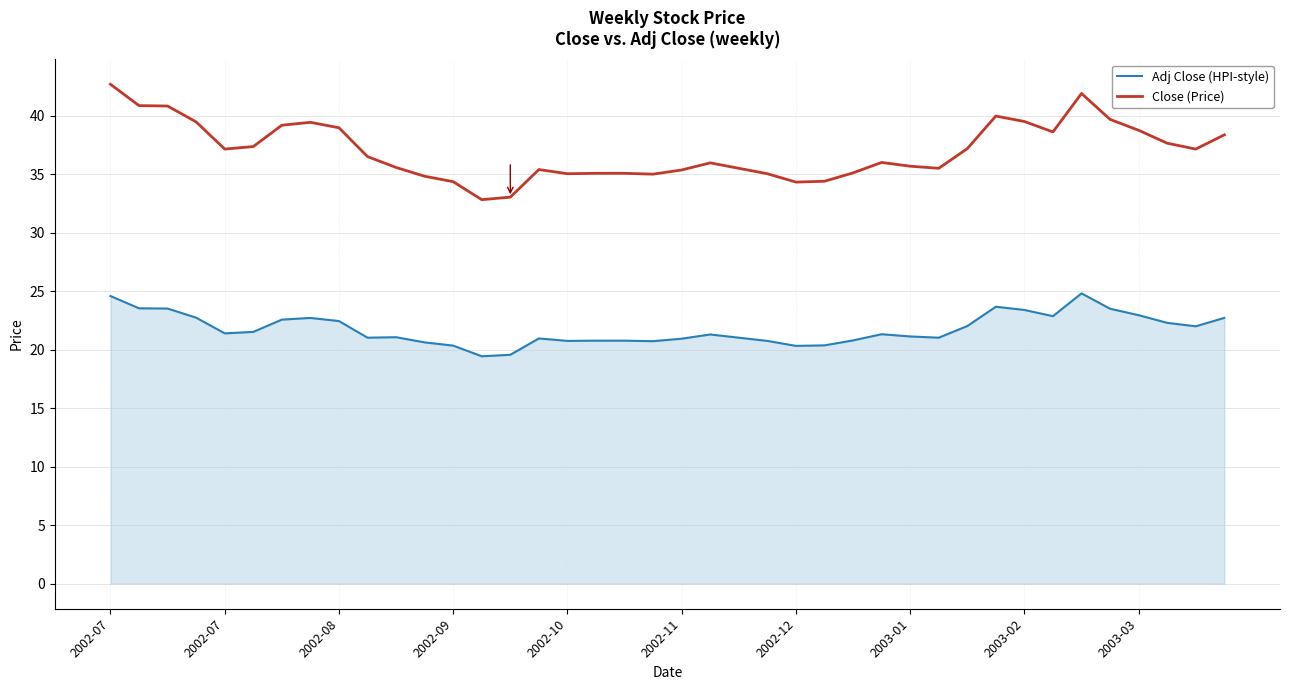

Rank the series by their average value, from highest to lowest.

Close (Price), Adj Close (HPI-style)